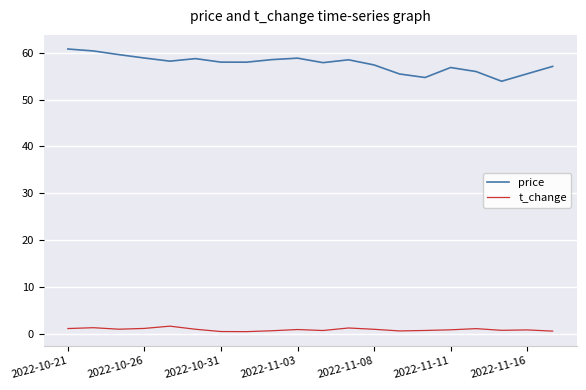

Which series has the largest range (max minus min)?

price